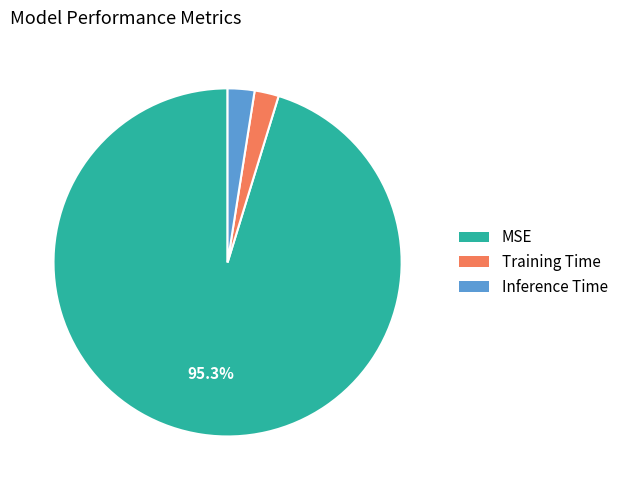

Does Training Time represent more than half of the total?

No